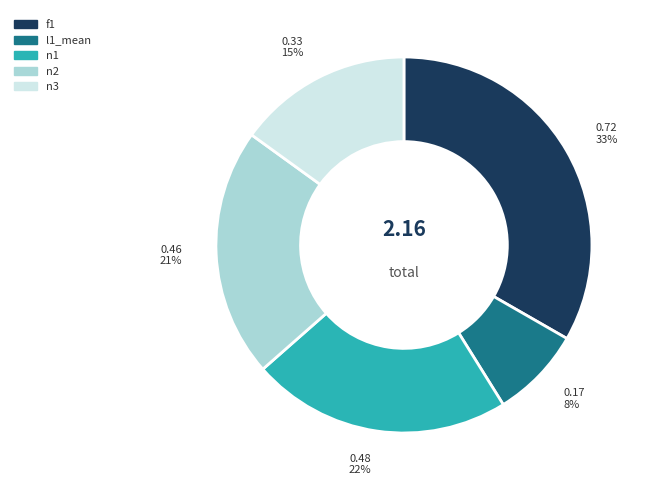

To the nearest percent, what percentage of the pie is l1_mean?

8%